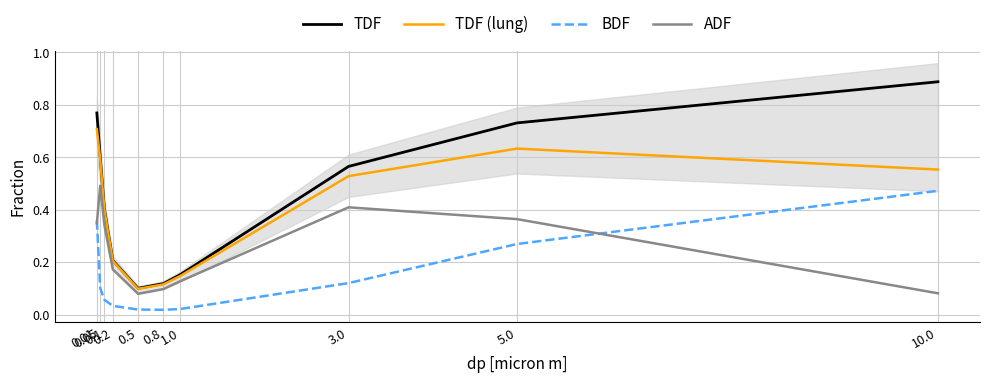

At which category is the sum across all series the highest?

0.01